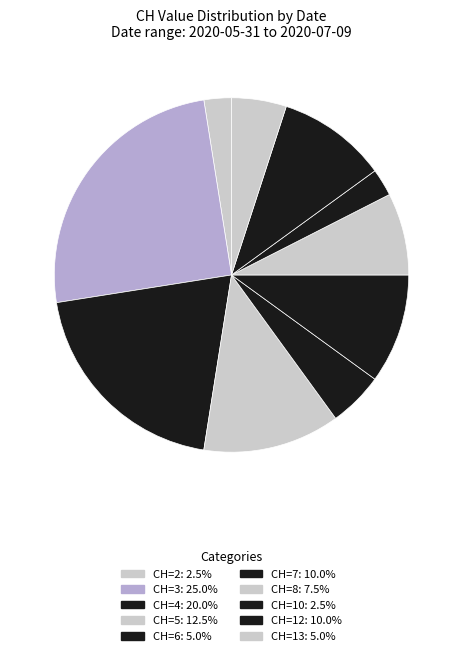

How many slices are in this pie chart?

10